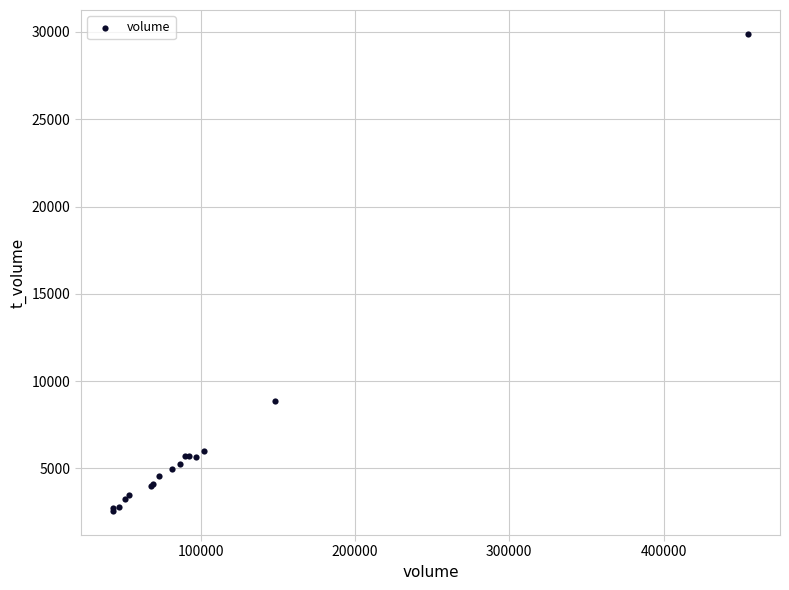

What Y value in the scatter plot is closest to 16221?

8873